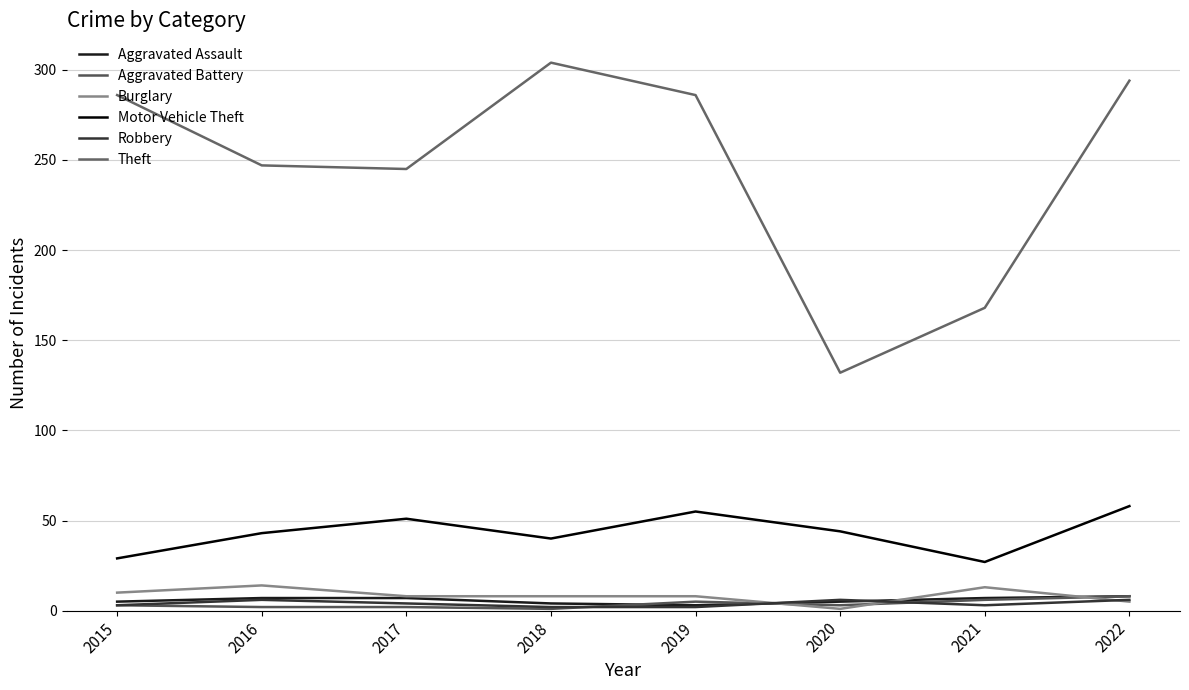

How many series are shown in this chart?

6